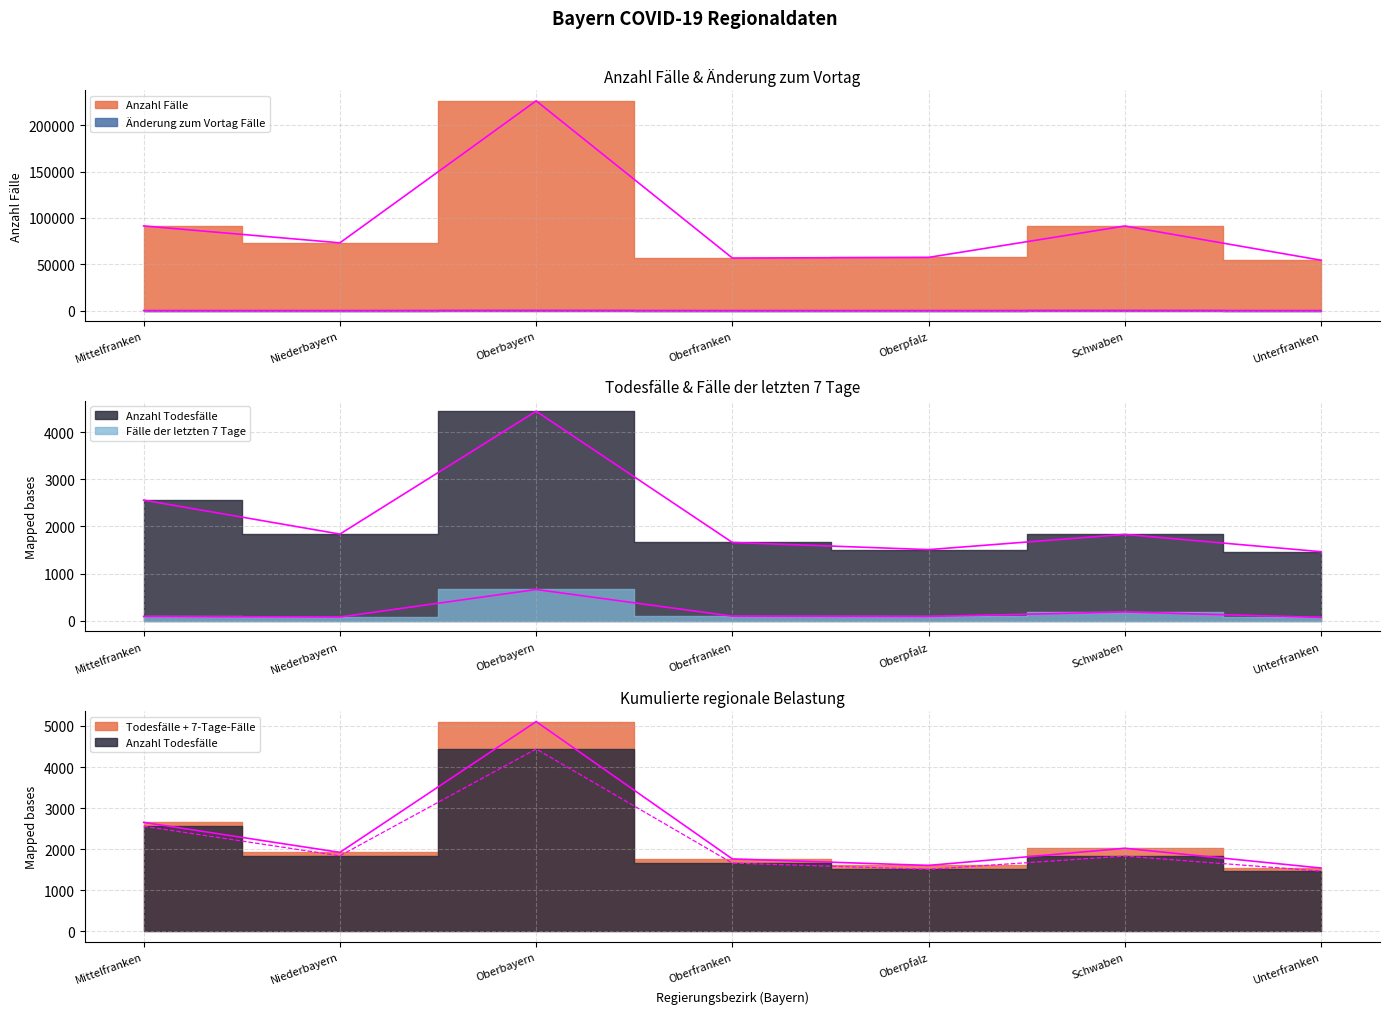

Where is the first local minimum for Anzahl Fälle?

Niederbayern